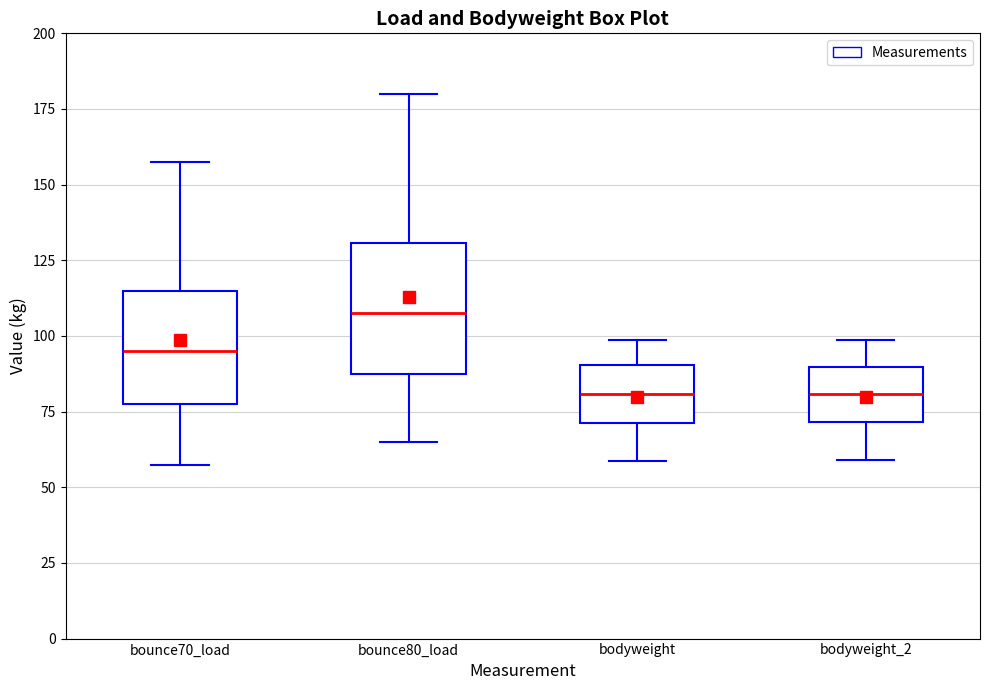

Reading left to right, read every box against the y-axis: the position of its median line, the range the box covers, and the ends of its whiskers. The values are not printed on the chart, so give them approximately, as read against the axis.

bounce70_load: median 95, box 80 to 115, whiskers 60 to 160
bounce80_load: median 110, box 90 to 130, whiskers 65 to 180
bodyweight: median 80, box 70 to 90, whiskers 60 to 100
bodyweight_2: median 80, box 70 to 90, whiskers 60 to 100